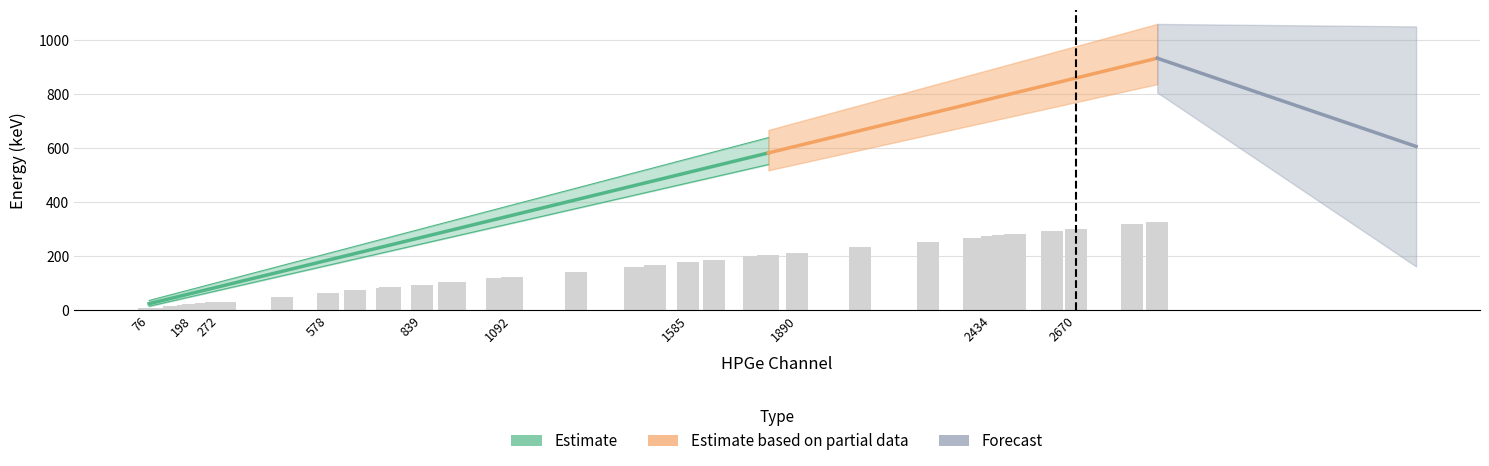

Reading left to right, what are all the values shown in this chart?

8.5	9.7	16.5	20.9	22.3	26.4	27.1	29.5	30.7	31.6	32.6	50.5	65.2	73.5	83.6	84.7	94.7	103.4	105.1	118.5	123.2	143.3	161.9	168.4	178.9	186.9	199.5	204.2	213.3	232.9	254.5	269.1	274.7	278.2	282.2	293.8	301.3	319.0	327.0